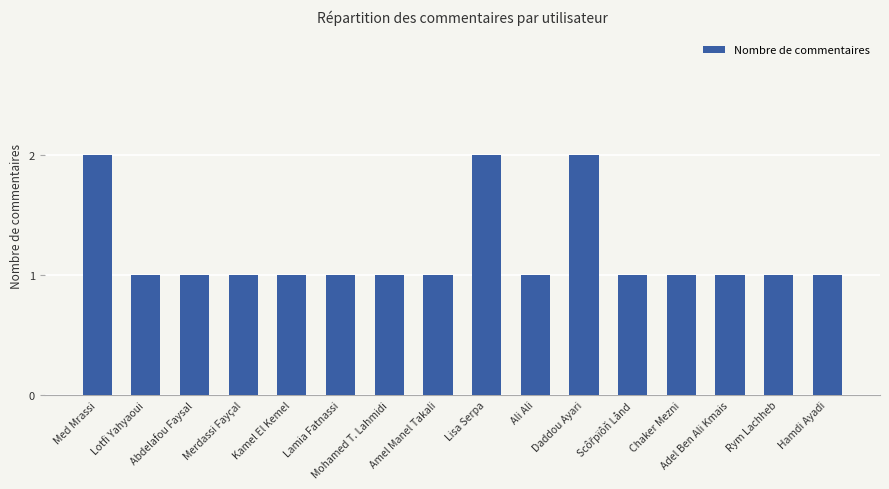

What is the value of the 14th bar from the left?

1